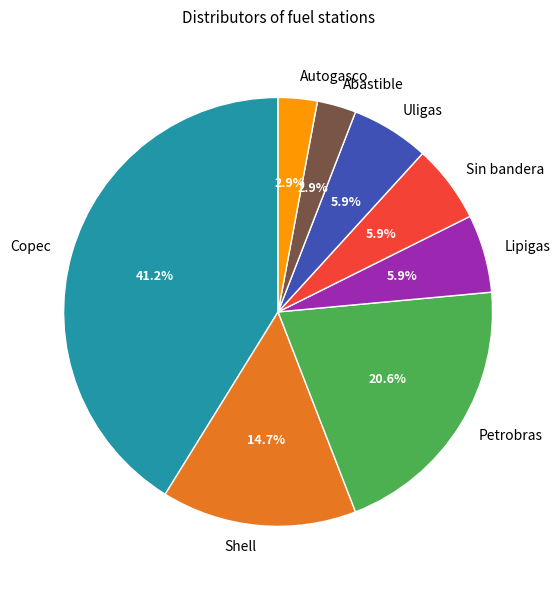

What percentage is NOT represented by Abastible?

97.1%